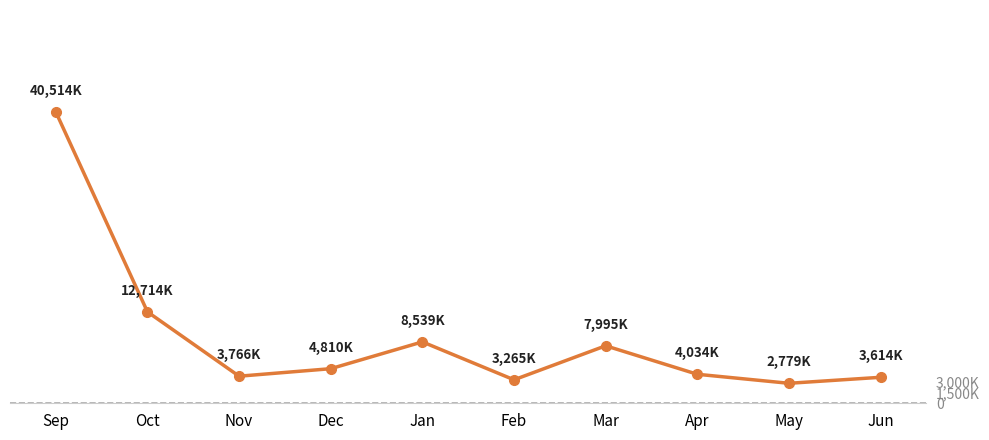

What is the label of the 8th point from the left?

Apr